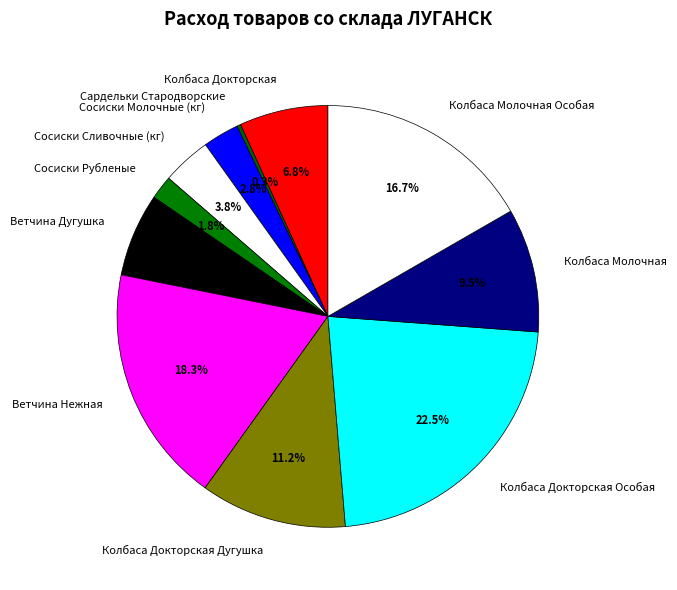

What is the smallest slice in the pie chart?

Сардельки Стародворские